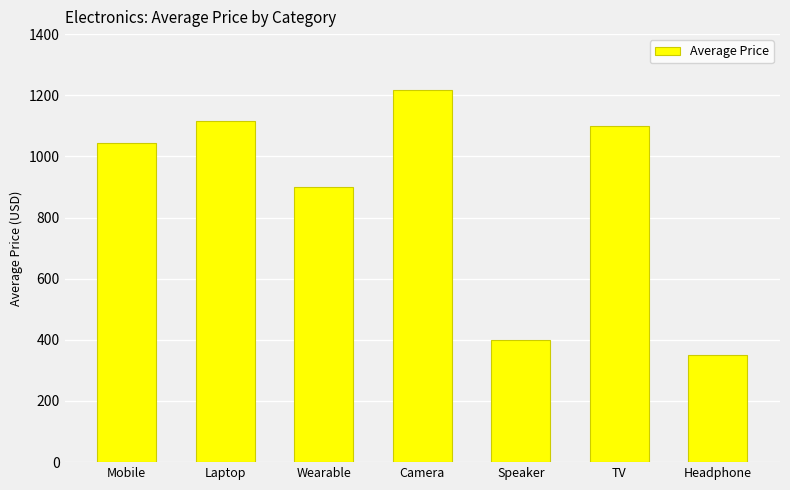

Between TV and Laptop, which is larger?

Laptop